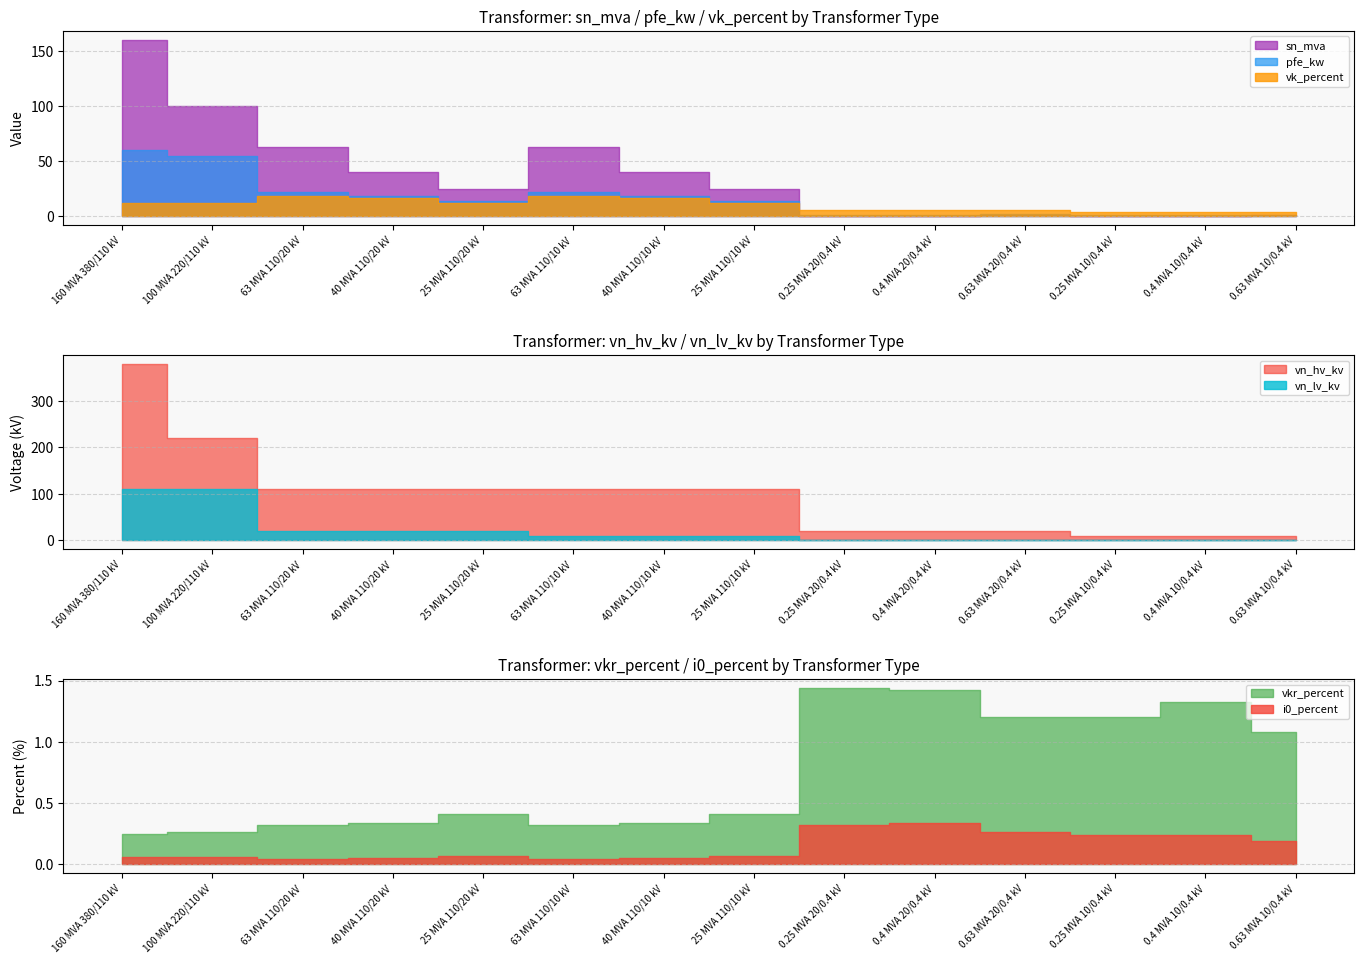

The pfe_kw series shows 38.6 at 63 MVA 110/20 kV. True or false?

False